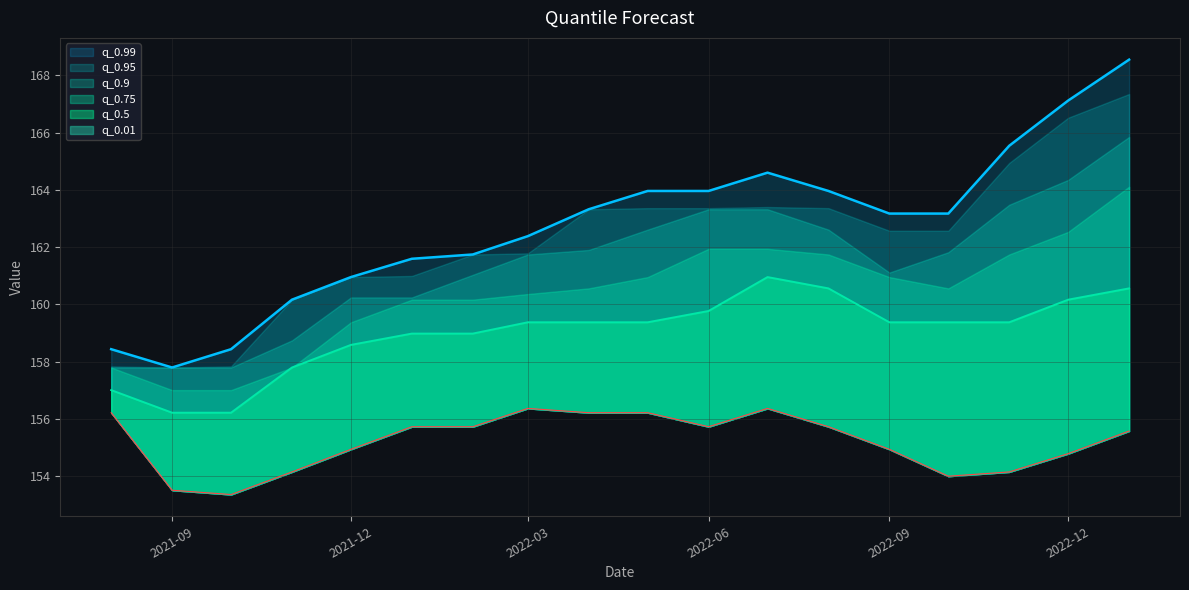

At which category is the sum across all series the highest?

2023-01-01